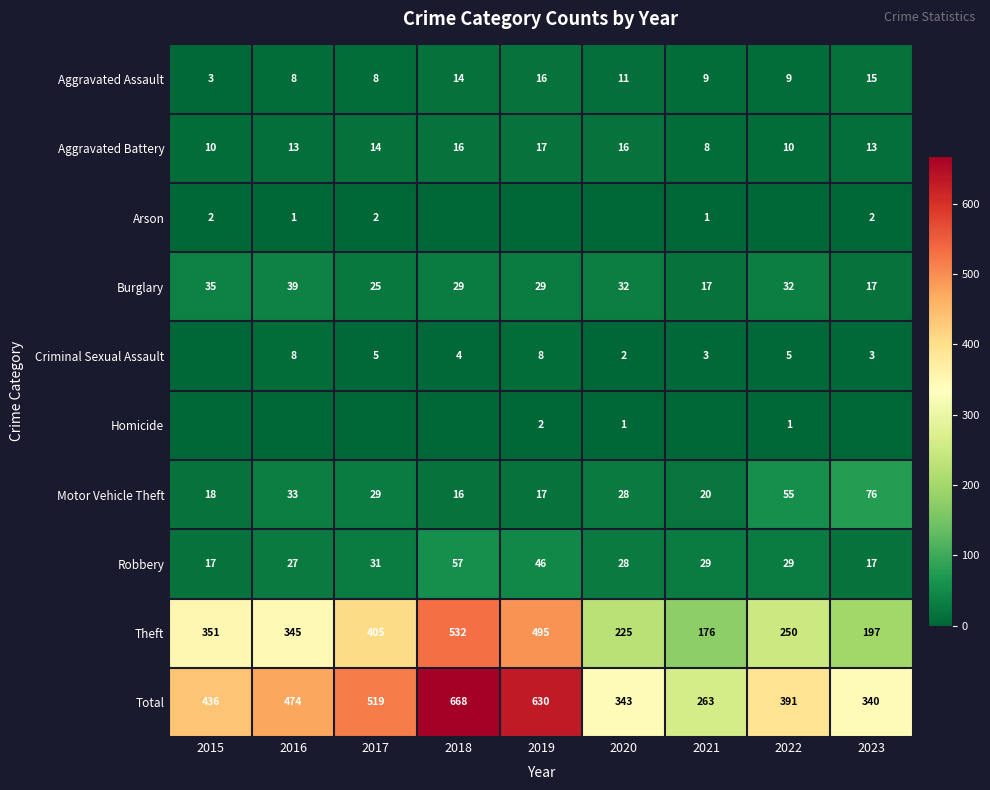

What is the average value of the Burglary series?

28